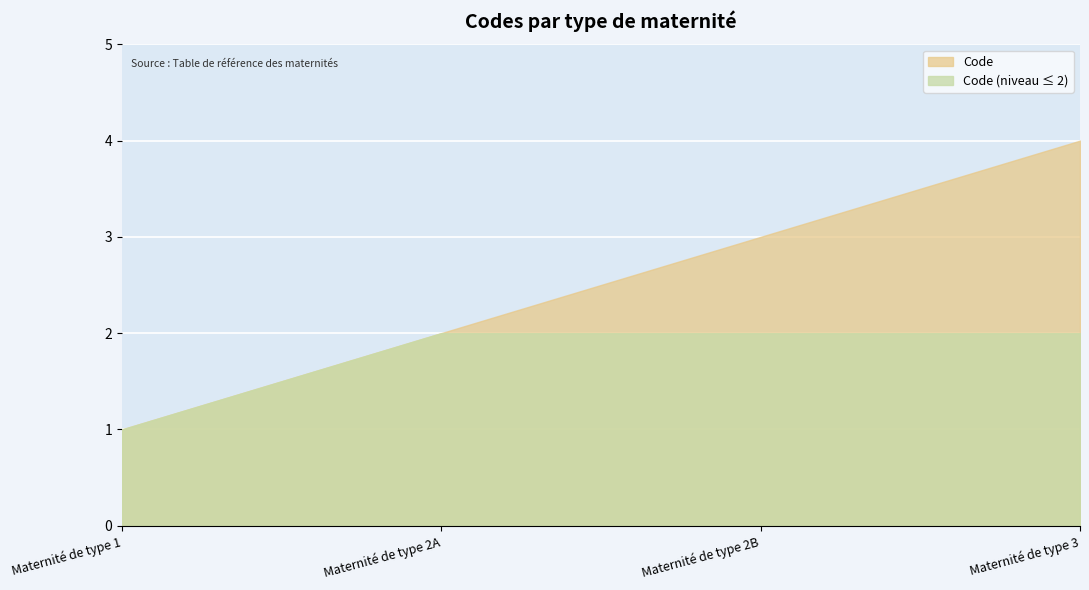

How many data points are above 3?

1